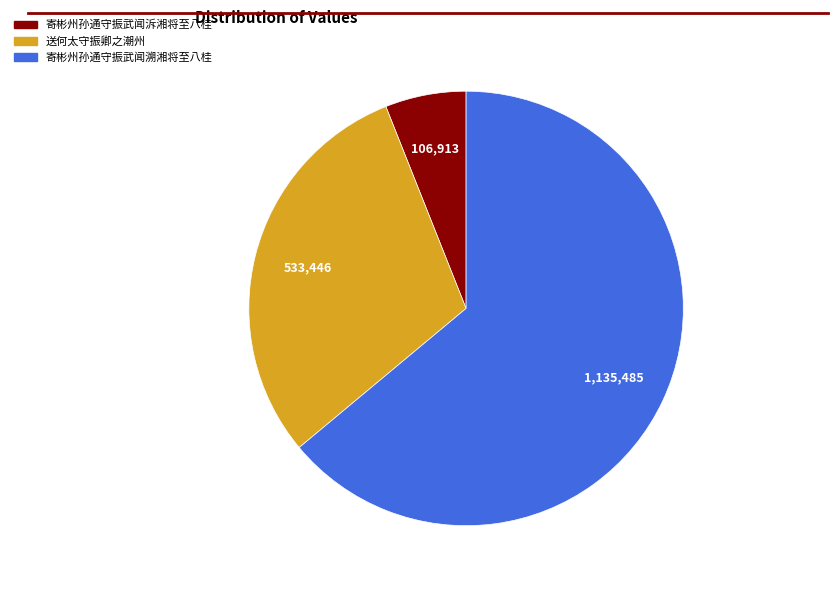

Does 寄彬州孙通守振武闻溯湘将至八桂 account for over 50% of the chart?

Yes